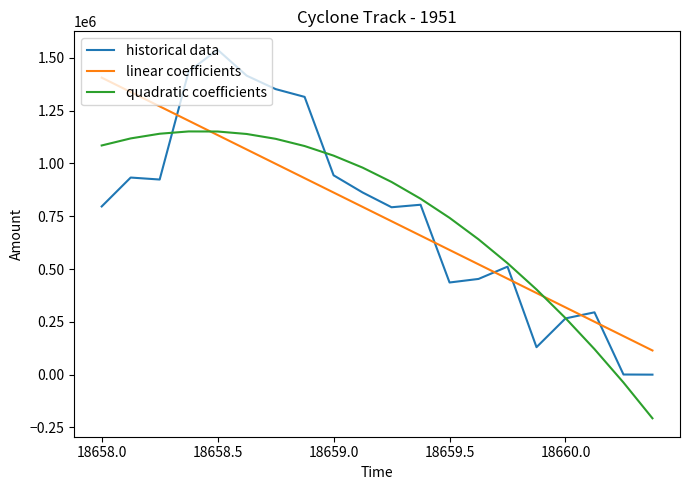

What is the sum of all linear coefficients values?

15205000.0